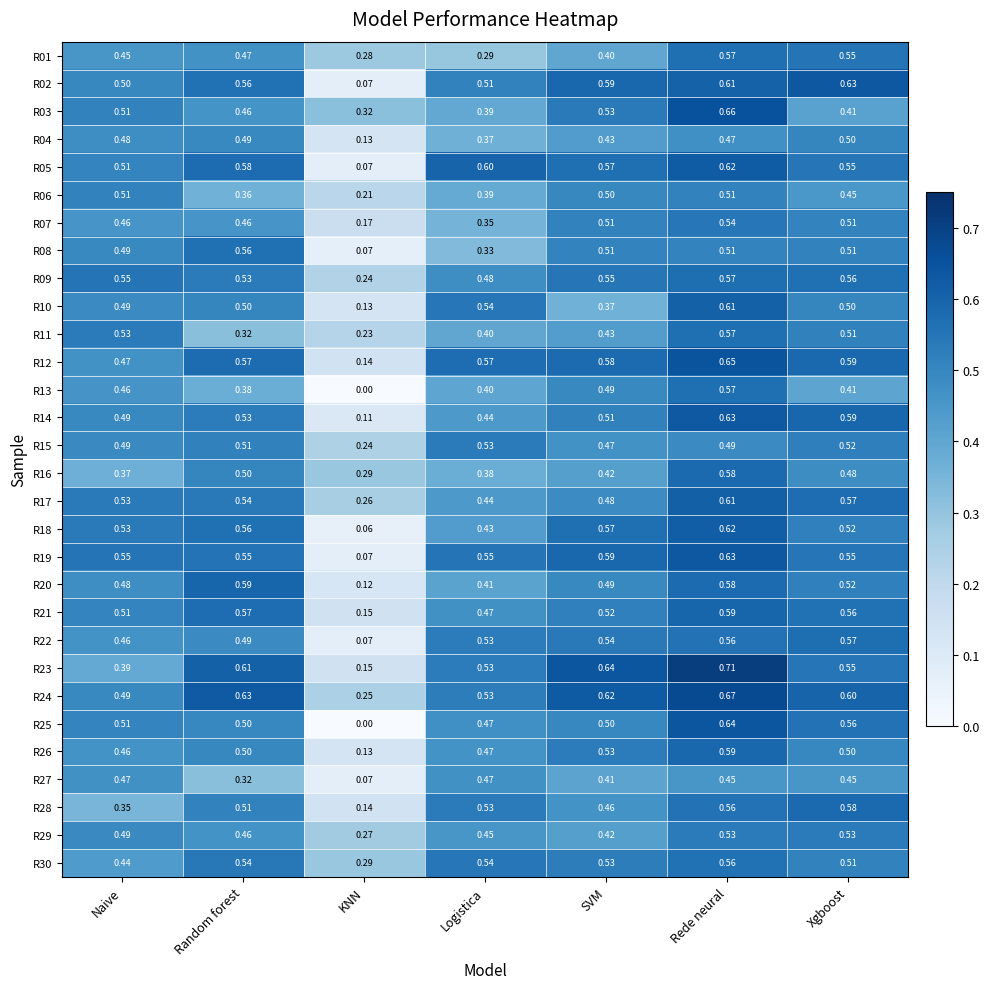

At which category is the sum across all series the highest?

Rede neural